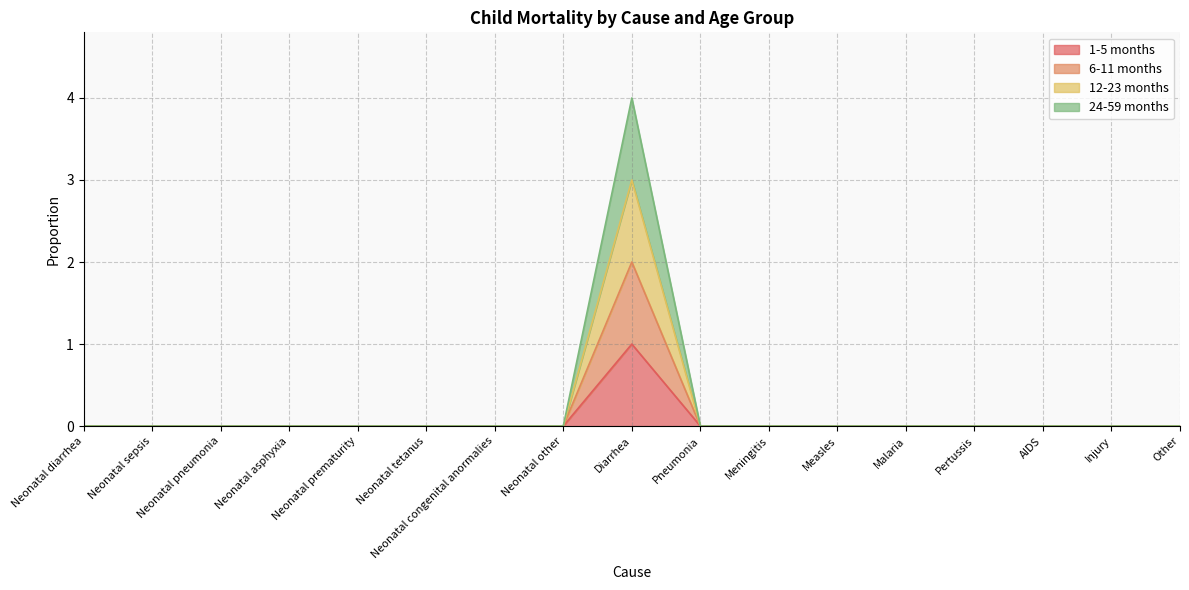

How many values in 1-5 months are above zero?

1